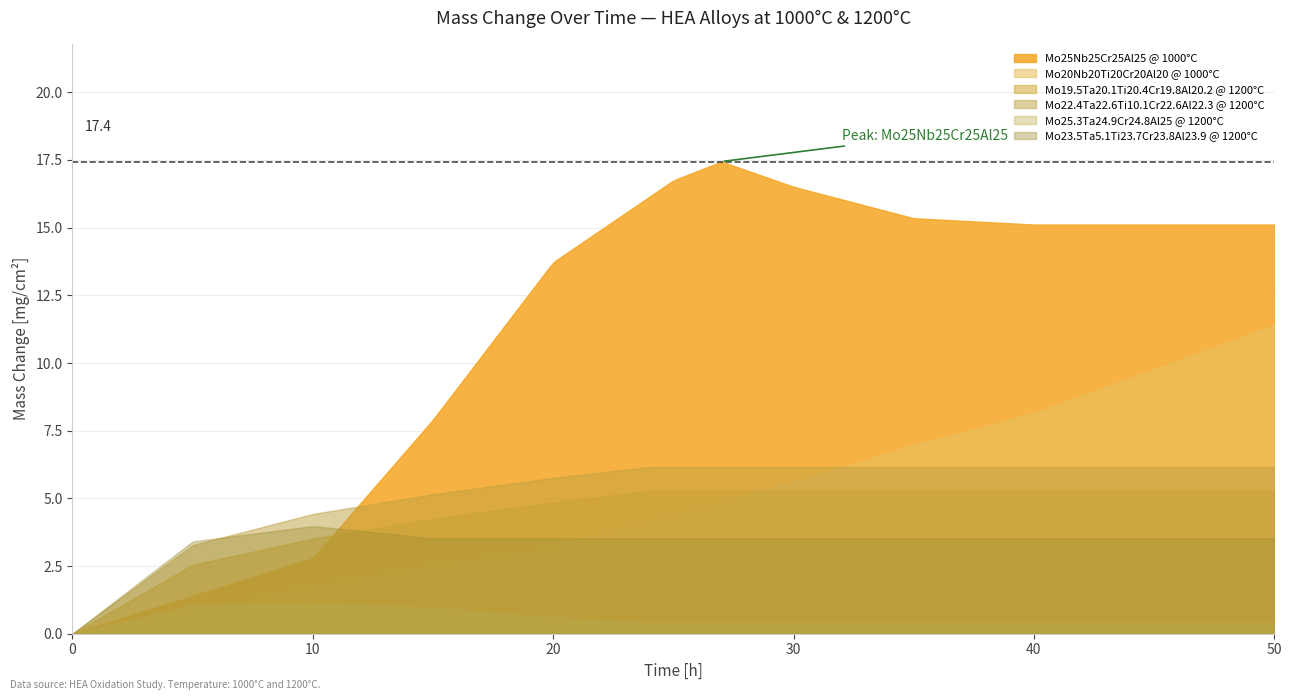

Does the chart display data point markers on the line(s)?

No